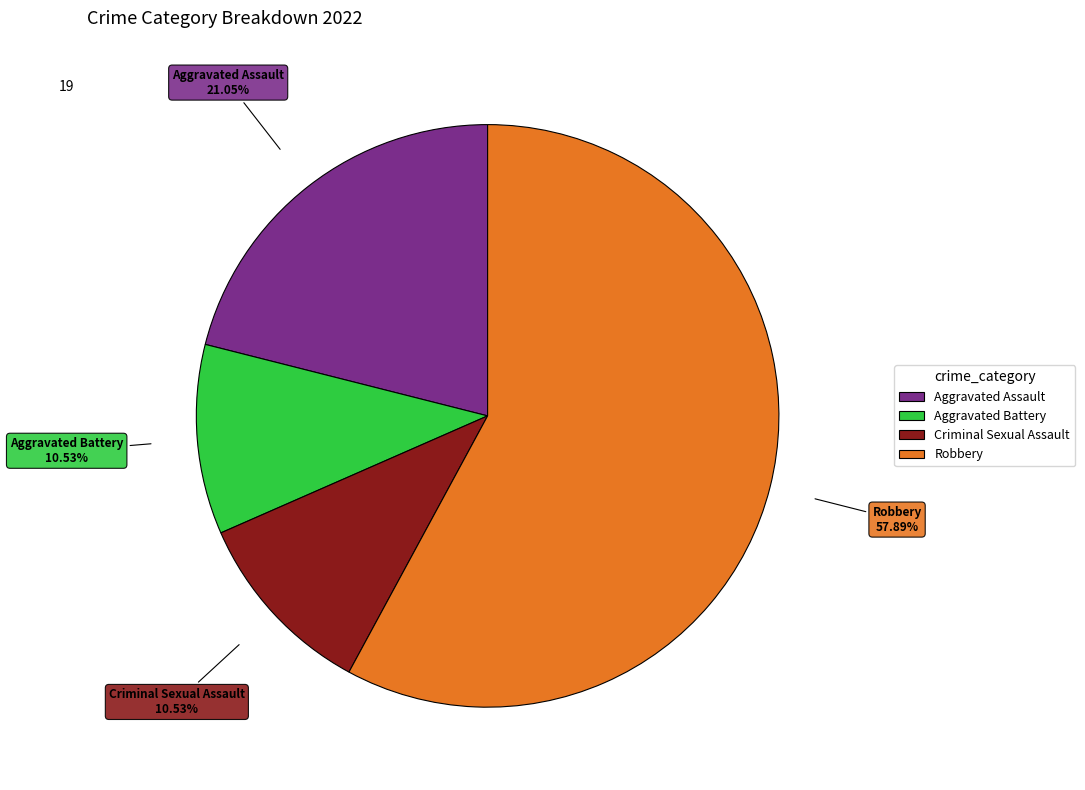

Count the number of slices in the pie.

4